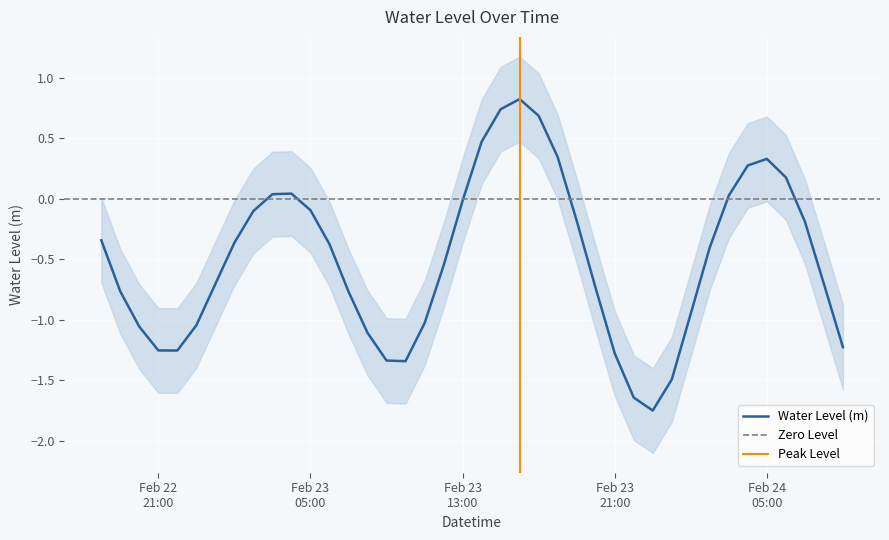

How many lines are shown in the chart?

1